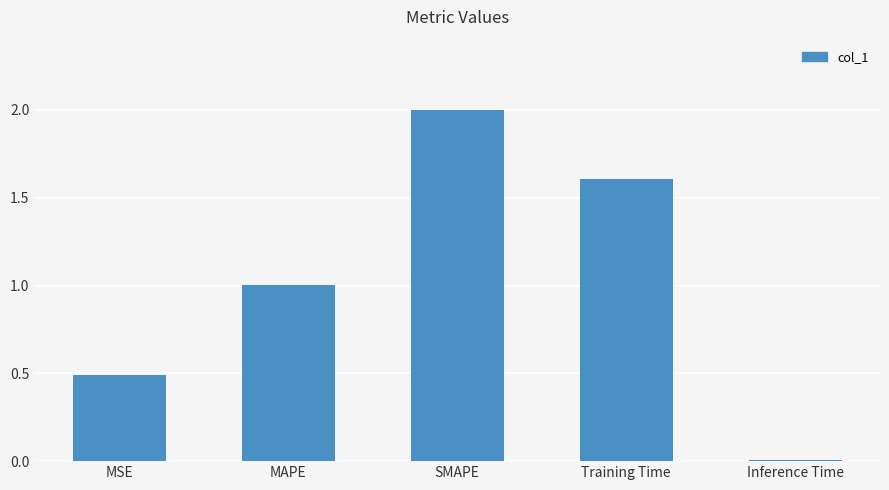

List the labels in order of value, smallest first.

Inference Time, MSE, MAPE, Training Time, SMAPE